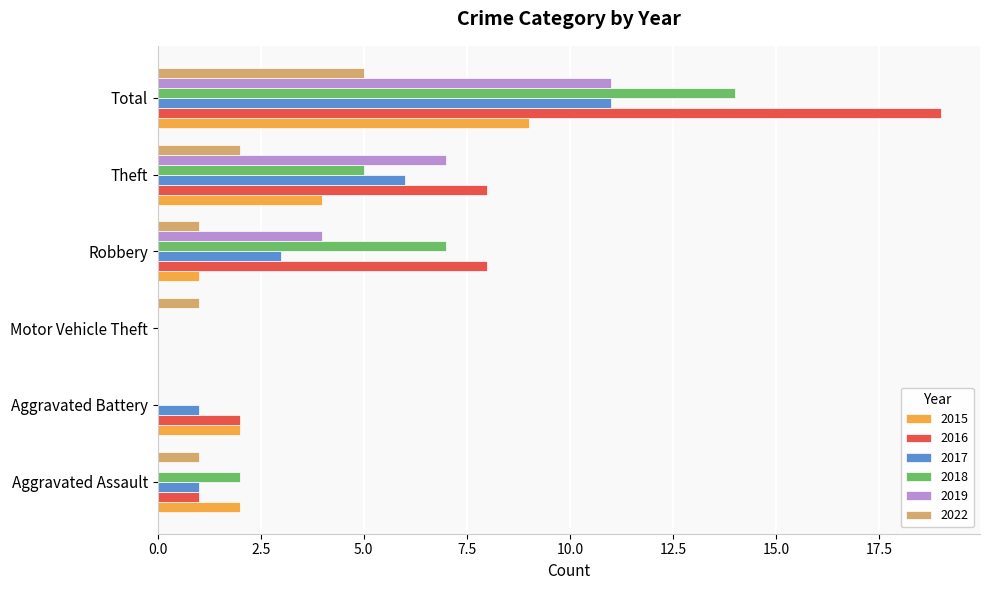

What is the sum of the 2019 values at Theft and Robbery?

11